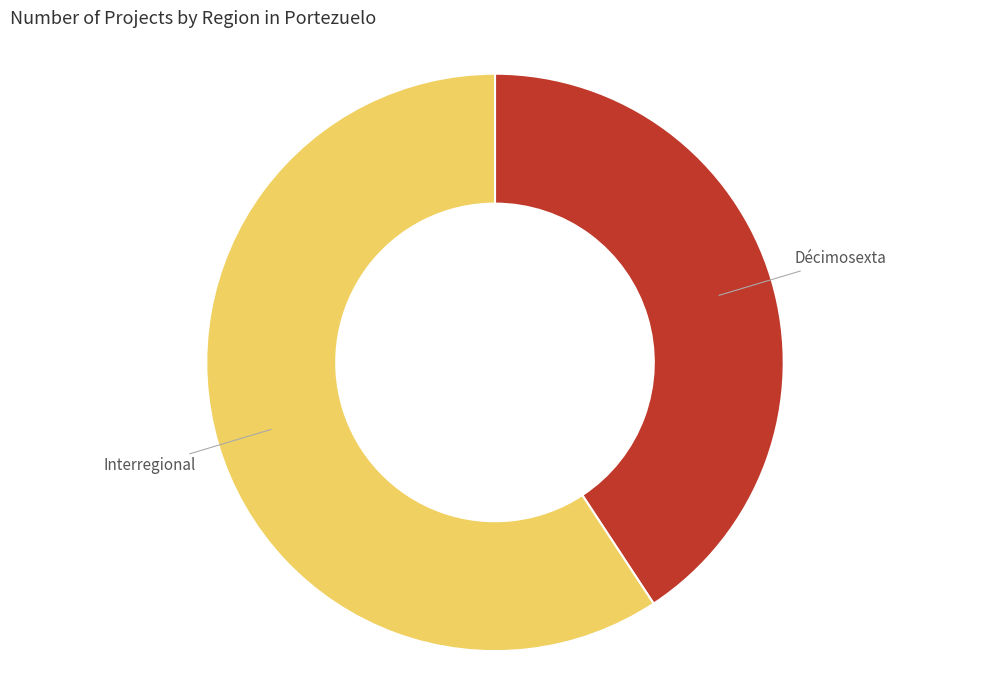

Approximately how many times larger is the value at Interregional compared to Décimosexta?

1.5